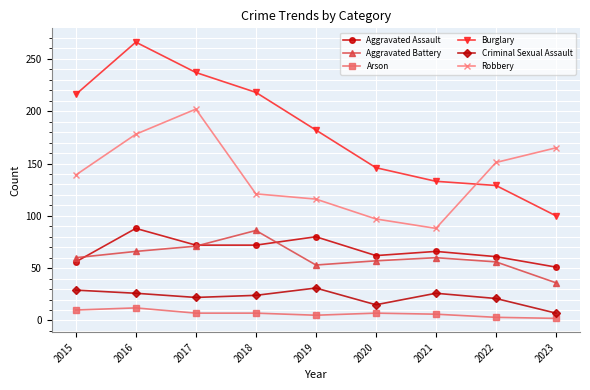

Is the value of Arson at 2018 greater than the value of Aggravated Battery at 2020?

No